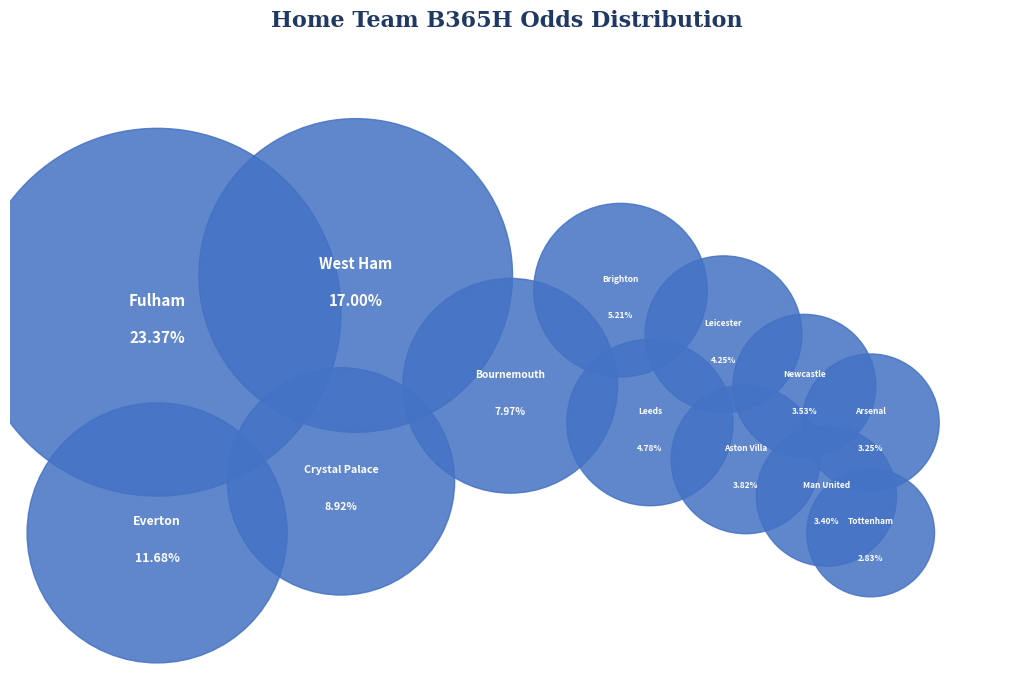

Rank the categories by value from lowest to highest.

Tottenham, Arsenal, Man United, Newcastle, Aston Villa, Leicester, Leeds, Brighton, Bournemouth, Crystal Palace, Everton, West Ham, Fulham